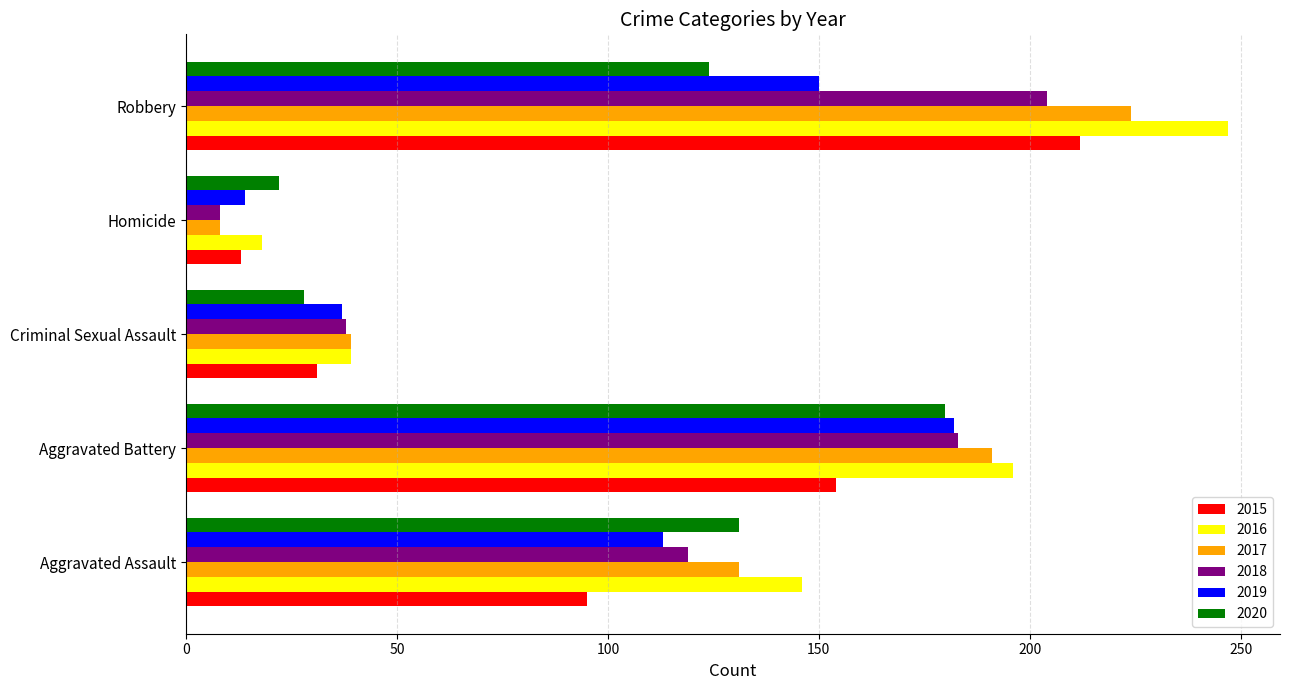

The value of 2017 at Criminal Sexual Assault is 56. True or false?

False